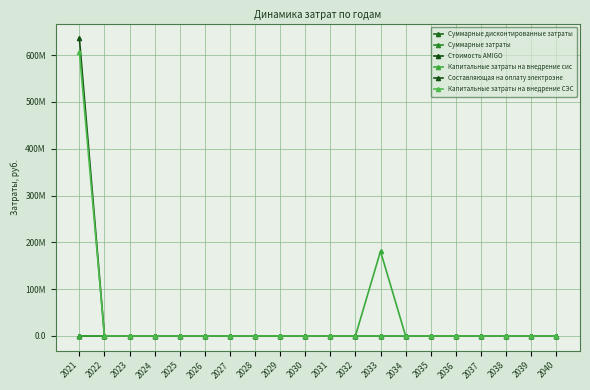

How many interior local peaks does the Капитальные затраты на внедрение сис series have?

1